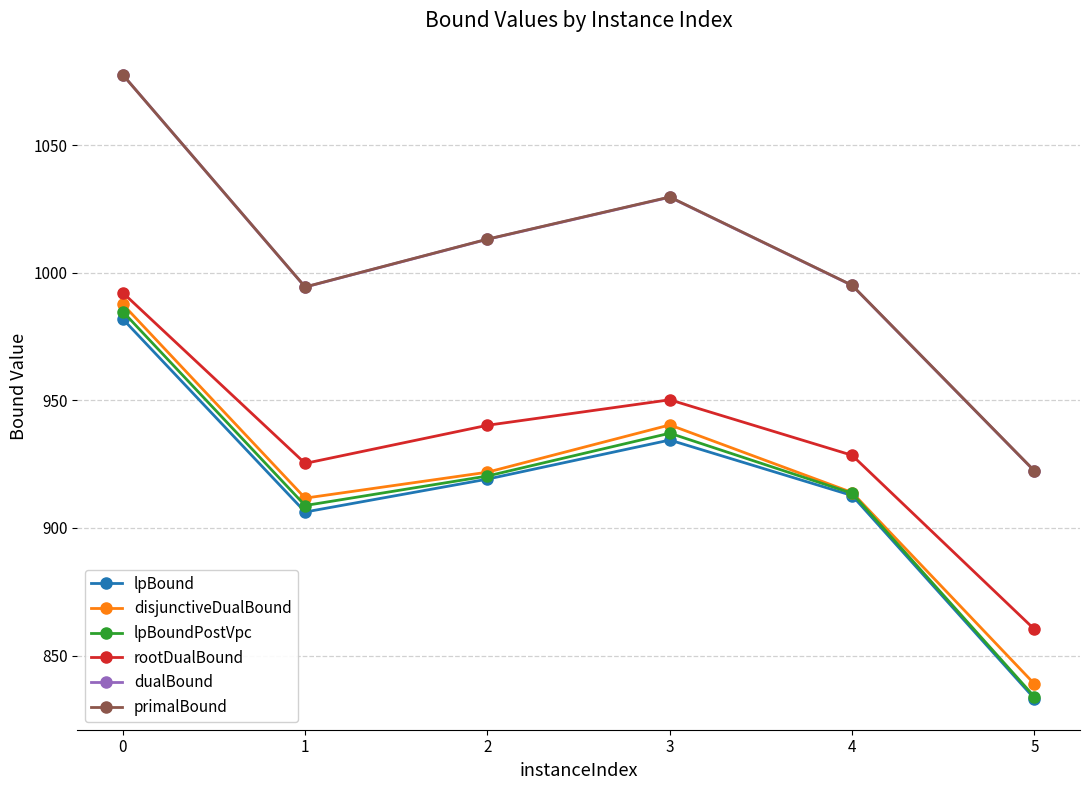

The value of lpBoundPostVpc at 3 is 617.0. True or false?

False